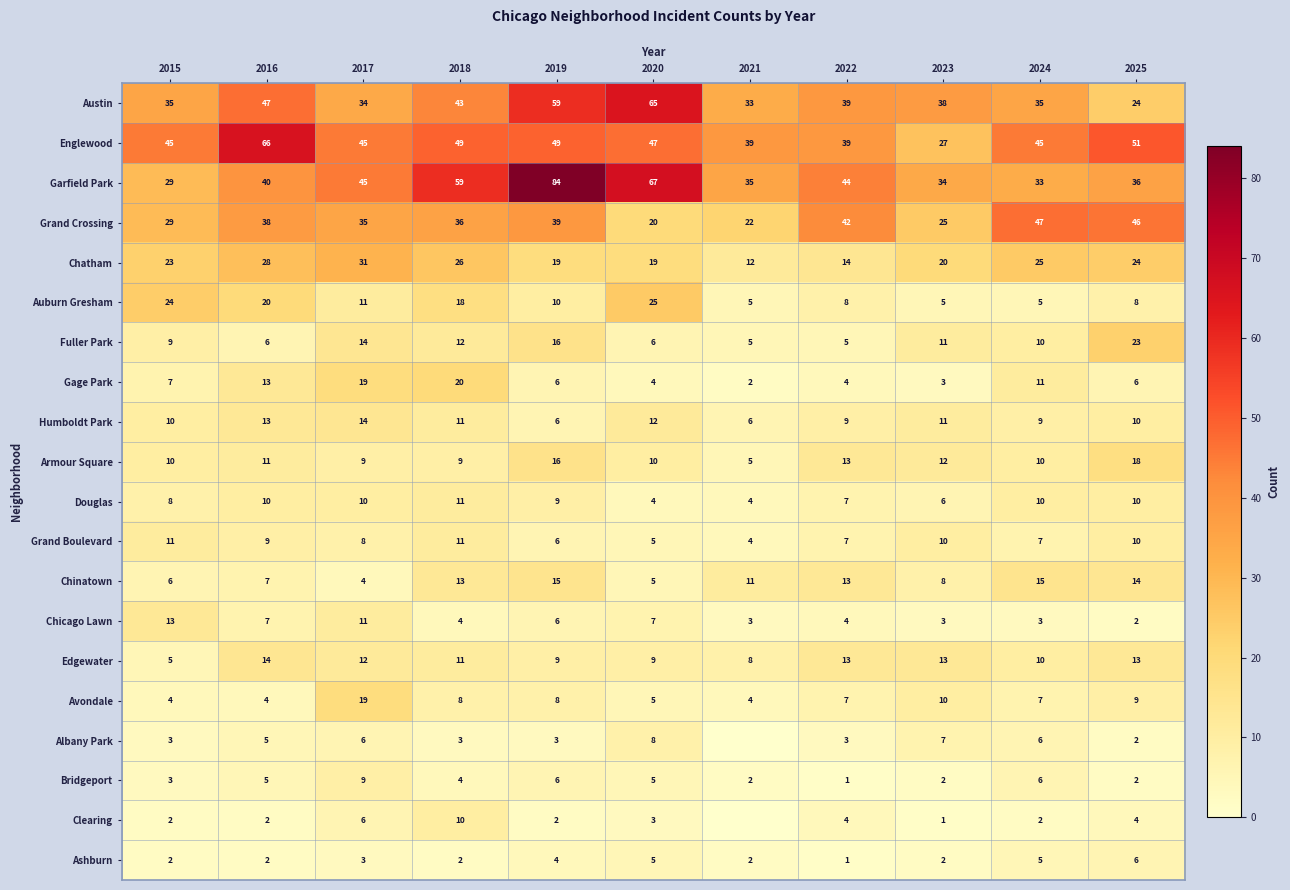

What is the sum of all Fuller Park values?

117